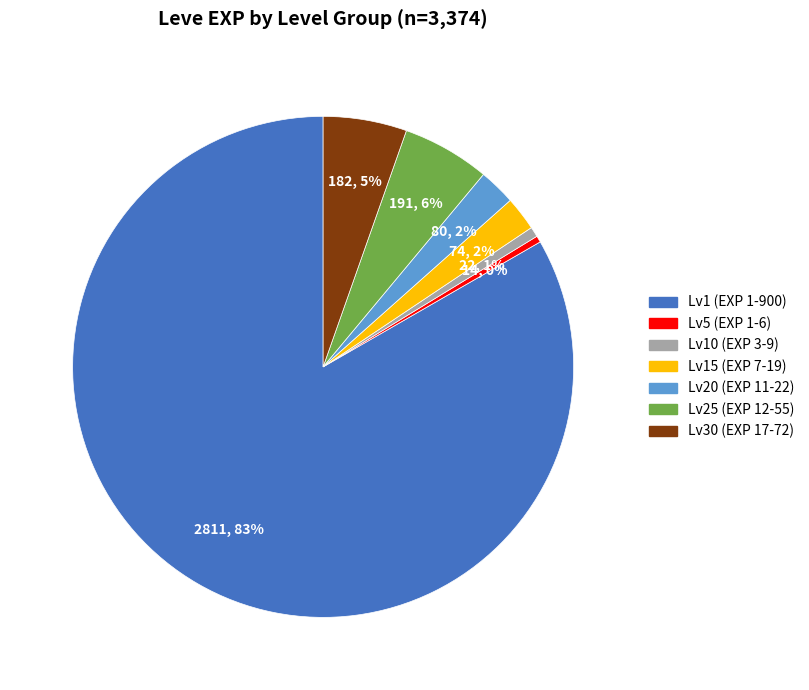

Which has a higher value, Lv25 (EXP 12-55) or Lv10 (EXP 3-9)?

Lv25 (EXP 12-55)